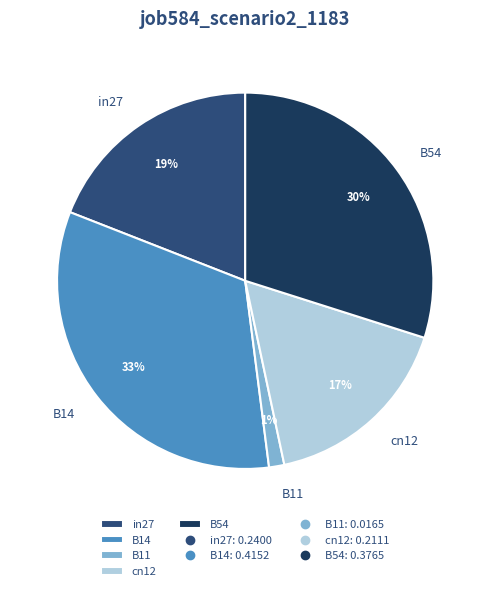

Count the number of slices in the pie.

5